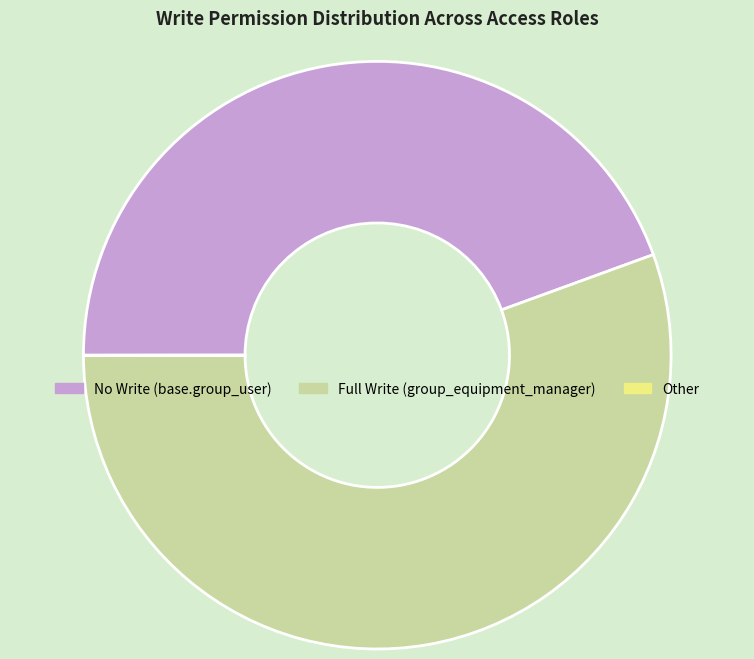

Is the sum of No Write (base.group_user) and Full Write (group_equipment_manager) greater than half?

Yes